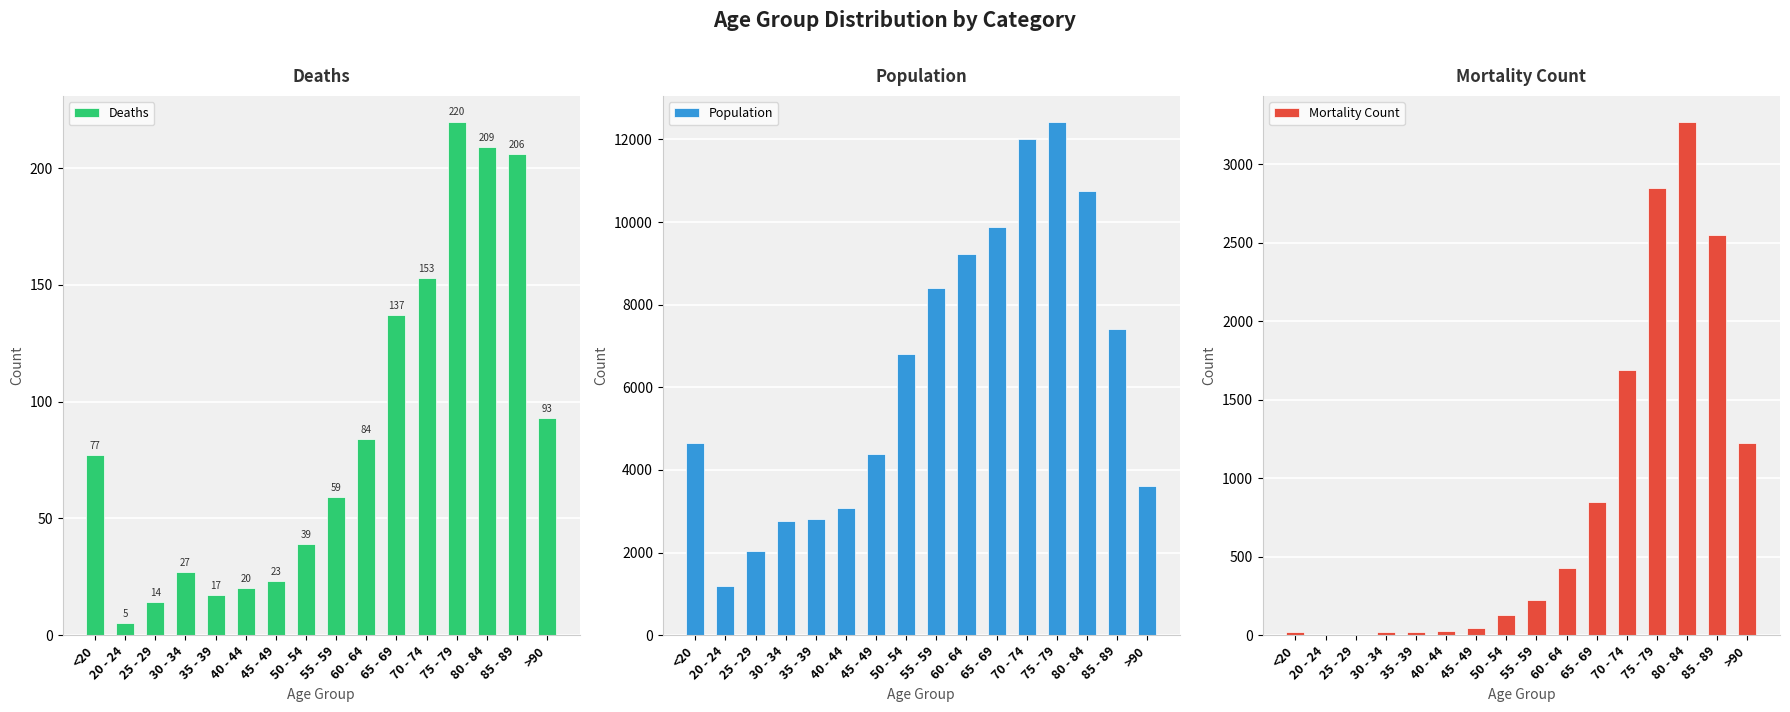

What is the label of the 14th bar from the right?

25 - 29